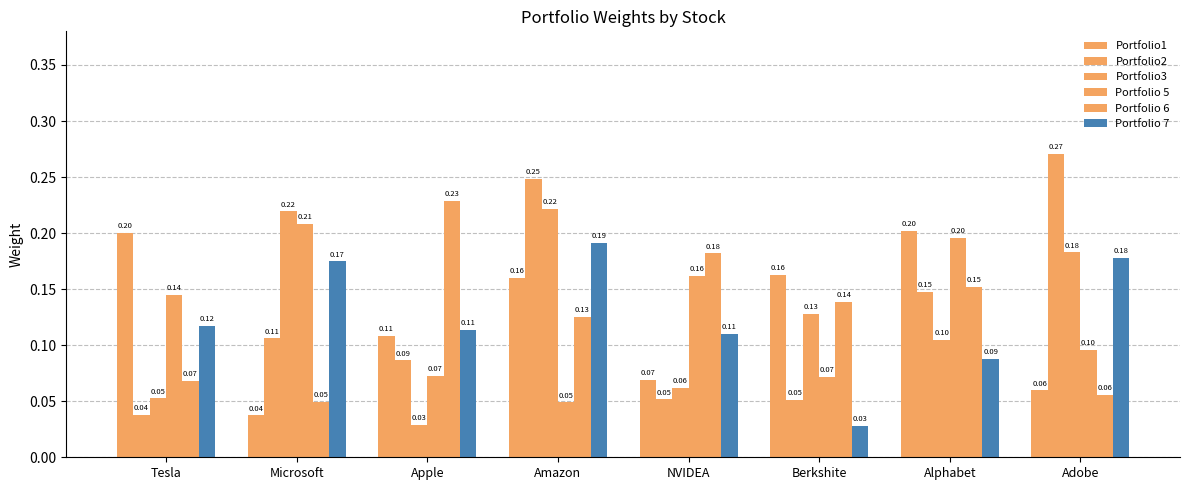

What is the greatest value displayed?

0.3